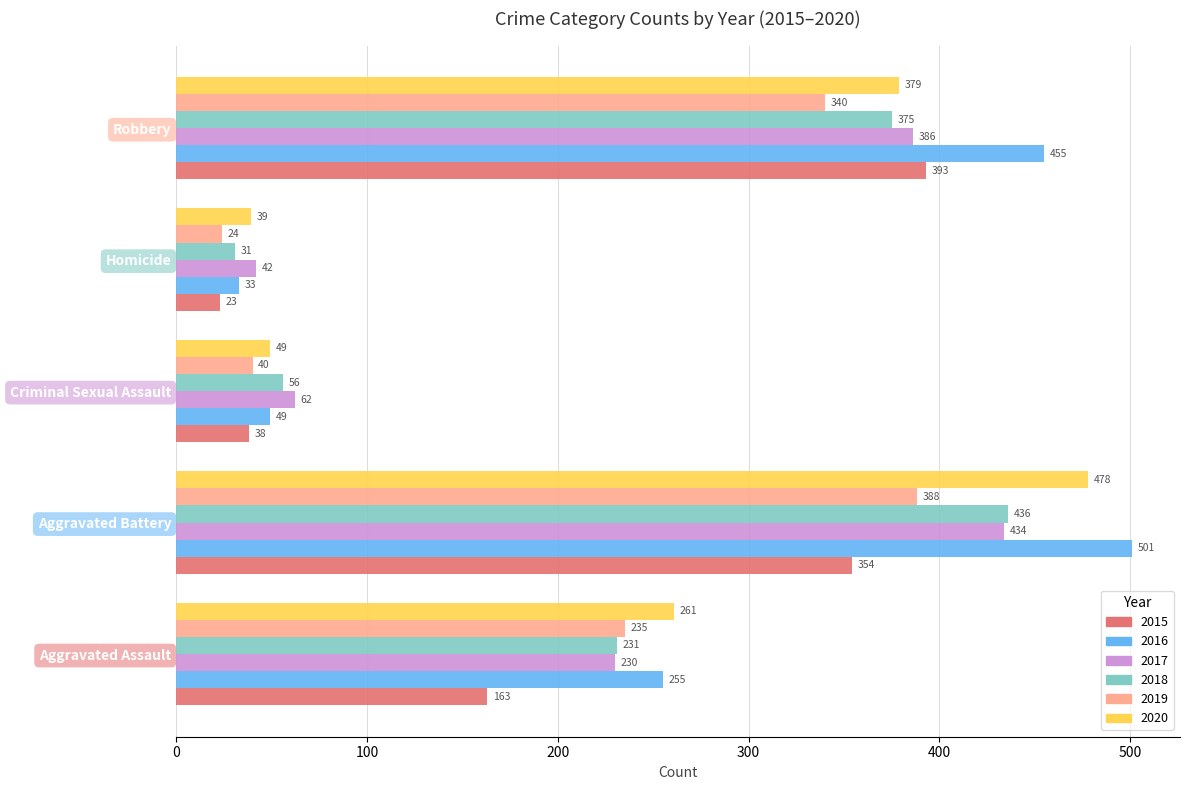

Is it true that 2015 equals 56 at Criminal Sexual Assault?

False